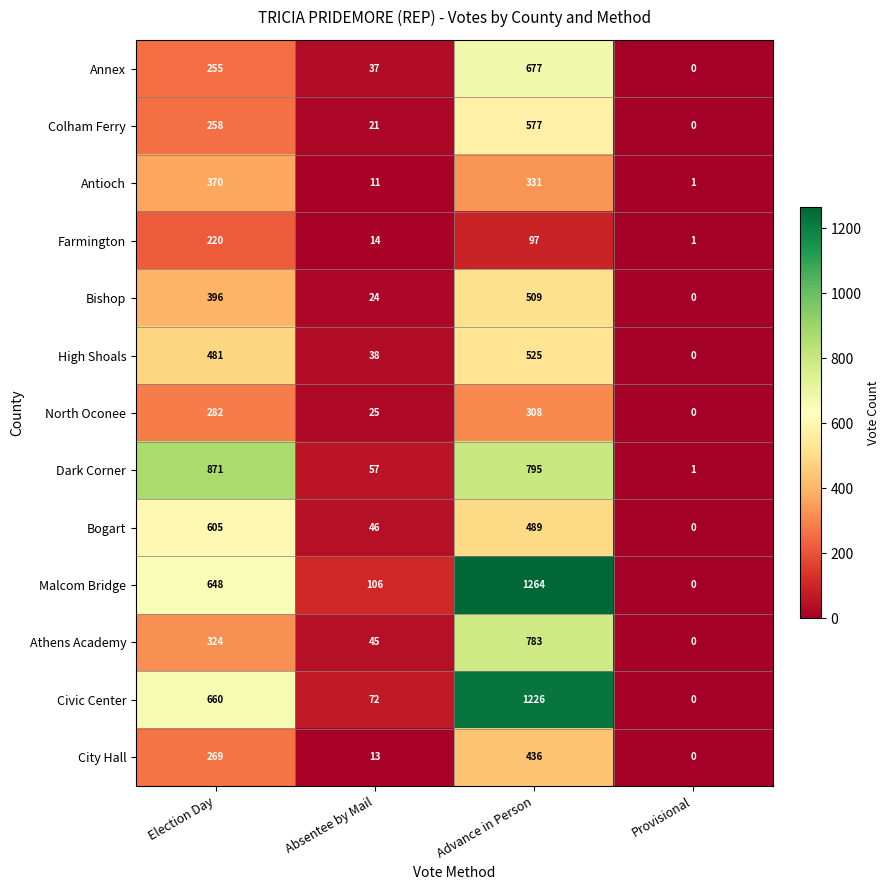

Which category has the lowest value across all series?

Provisional